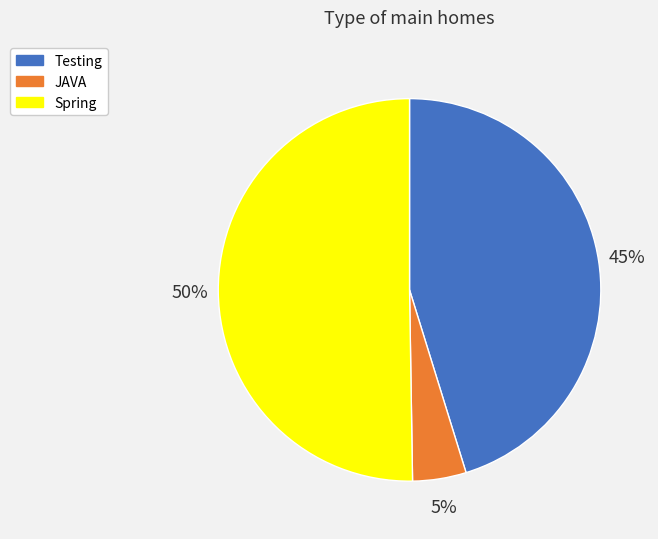

Rank the categories by value from lowest to highest.

JAVA, Testing, Spring